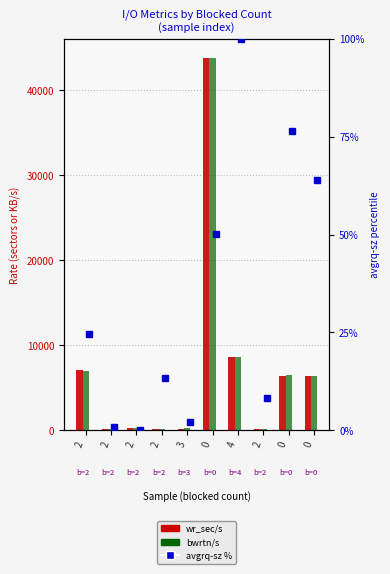

Which series has the widest spread of values?

bwrtn/s